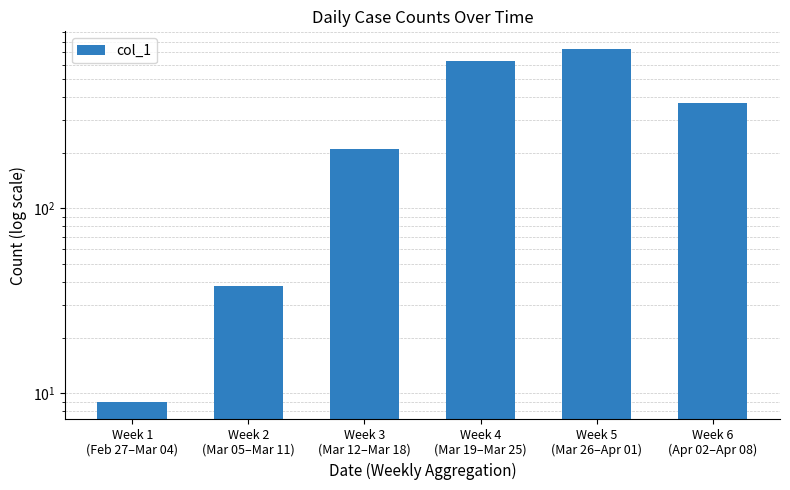

Is it true that the value at Week 5
(Mar 26–Apr 01) is 1081?

False